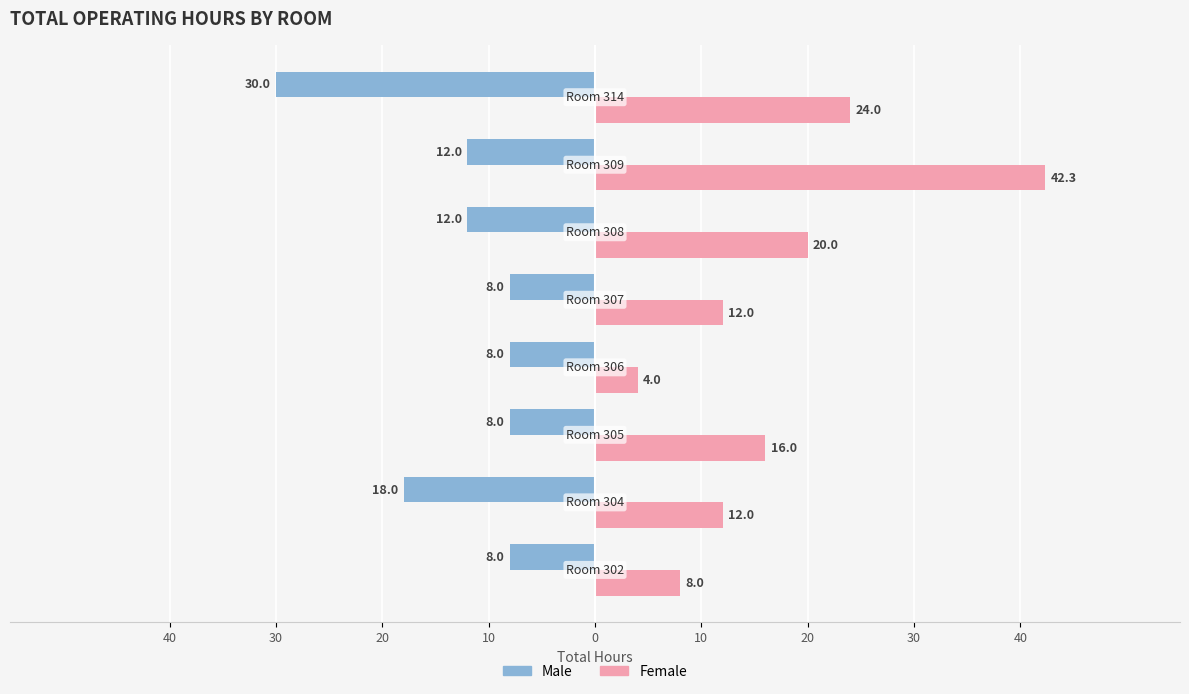

What are all the series names shown in the legend?

Male, Female